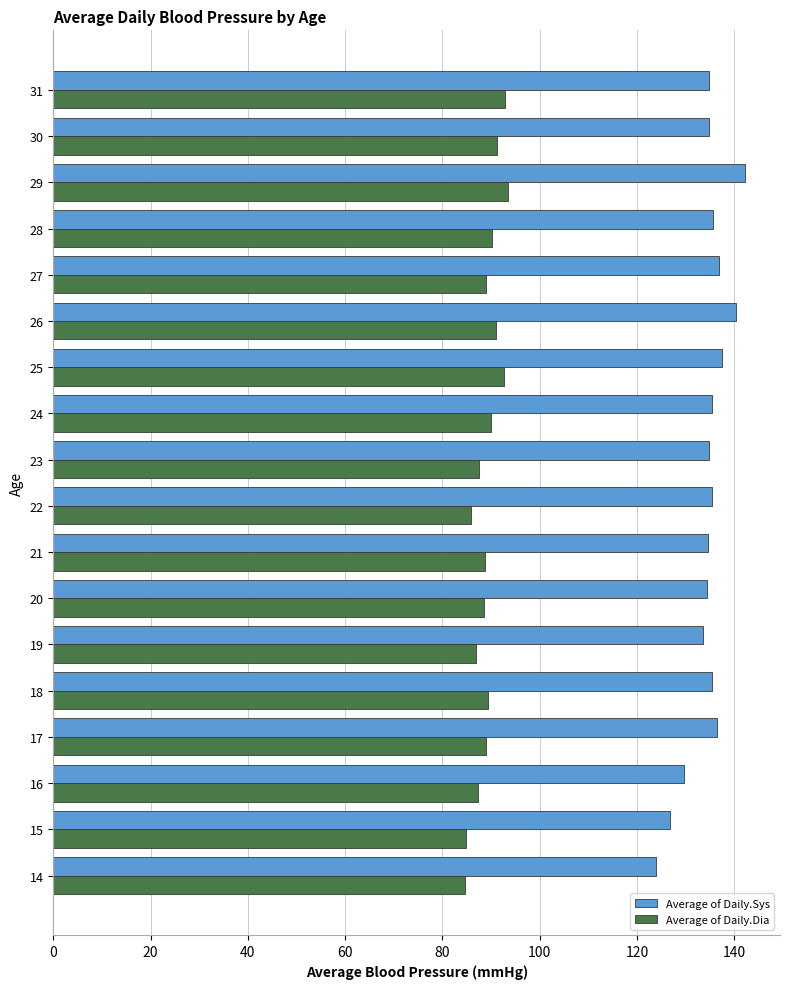

List the series in order of their overall mean, lowest first.

Average of Daily.Dia, Average of Daily.Sys